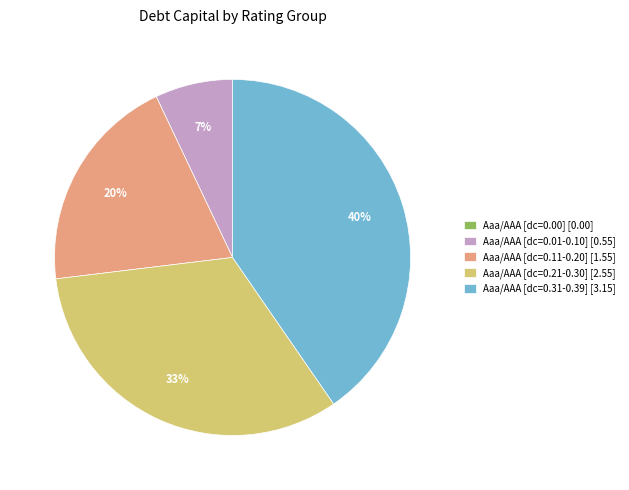

Which has a higher value, Aaa/AAA [dc=0.11-0.20] [1.55] or Aaa/AAA [dc=0.01-0.10] [0.55]?

Aaa/AAA [dc=0.11-0.20] [1.55]